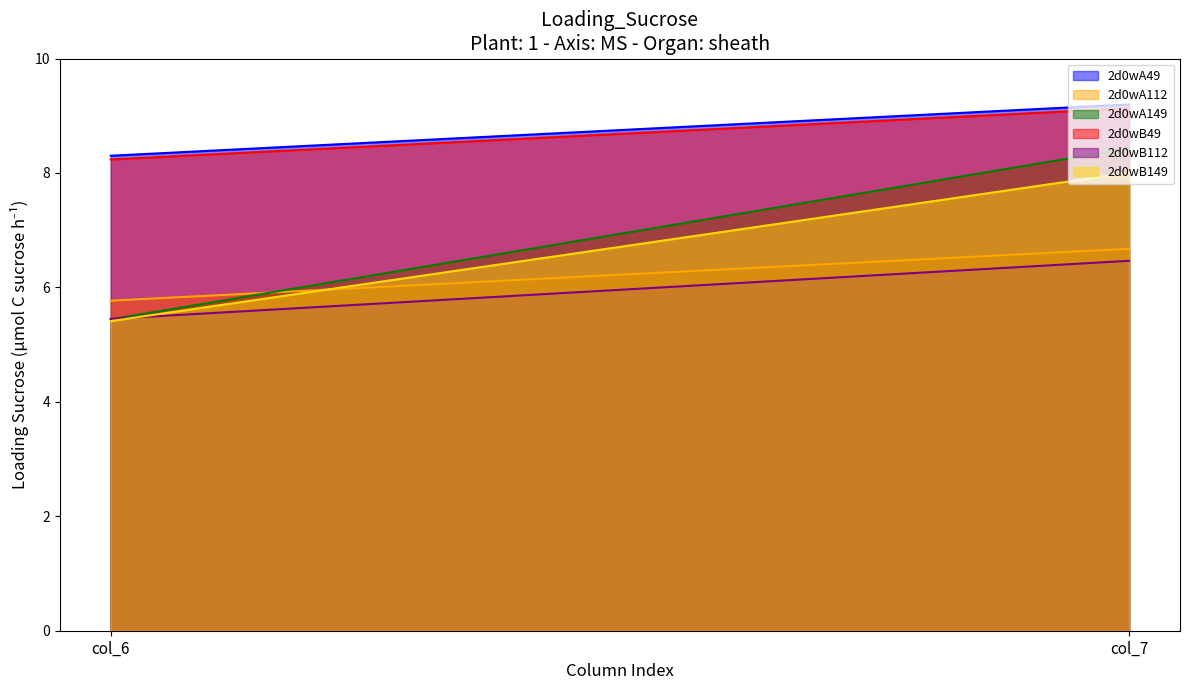

Reading right to left, extract all data points from this chart.

2d0wA49: col_7=9.2	col_6=8.3
2d0wA112: col_7=6.7	col_6=5.8
2d0wA149: col_7=8.4	col_6=5.4
2d0wB49: col_7=9.1	col_6=8.2
2d0wB112: col_7=6.5	col_6=5.5
2d0wB149: col_7=8.0	col_6=5.4